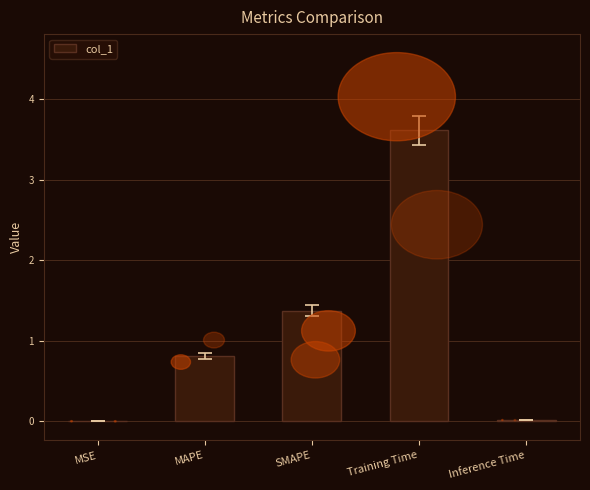

Where is the data nearest to the value 1?

MAPE